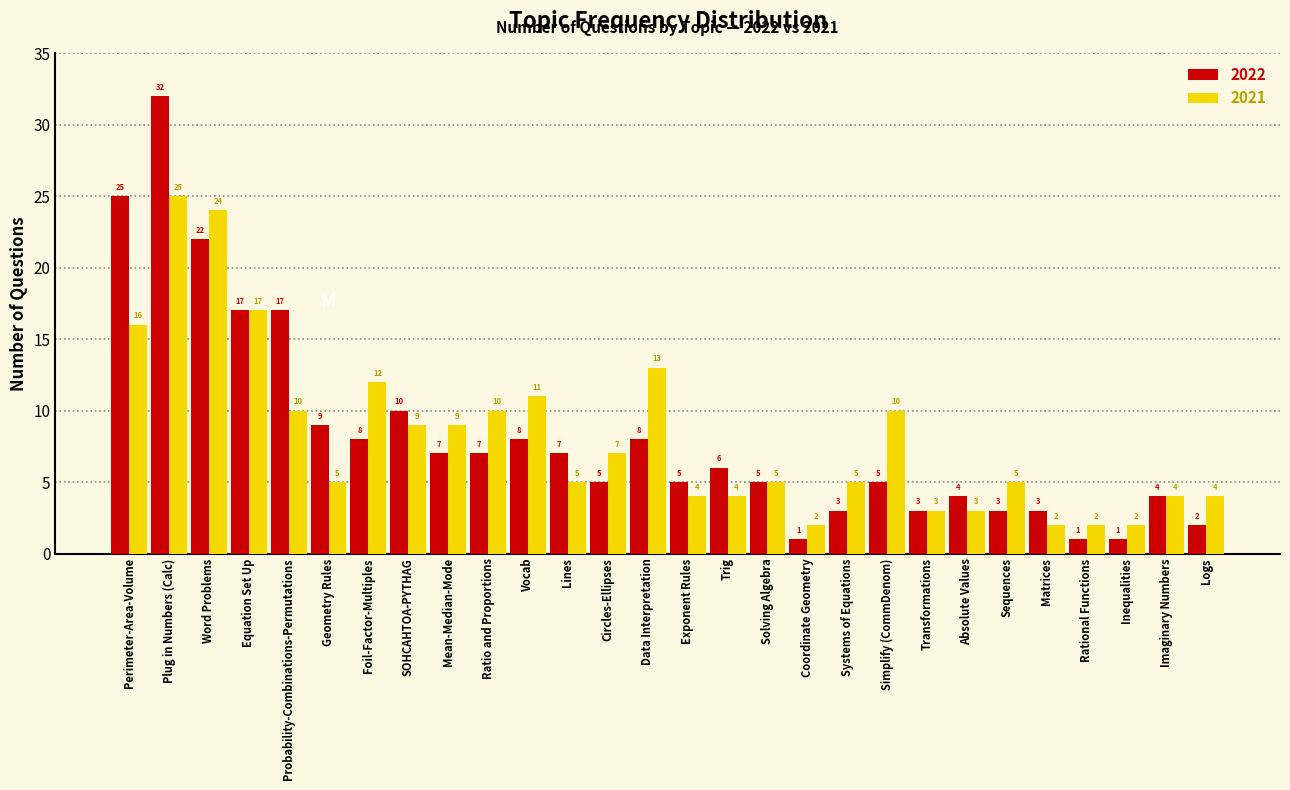

Reading left to right, list all the values displayed in this chart.

2022: Perimeter-Area-Volume=25	Plug in Numbers (Calc)=32	Word Problems=22	Equation Set Up=17	Probability-Combinations-Permutations=17	Geometry Rules=9	Foil-Factor-Multiples=8	SOHCAHTOA-PYTHAG=10	Mean-Median-Mode=7	Ratio and Proportions=7	Vocab=8	Lines=7	Circles-Ellipses=5	Data Interpretation=8	Exponent Rules=5	Trig=6	Solving Algebra=5	Coordinate Geometry=1	Systems of Equations=3	Simplify (CommDenom)=5	Transformations=3	Absolute Values=4	Sequences=3	Matrices=3	Rational Functions=1	Inequalities=1	Imaginary Numbers=4	Logs=2
2021: Perimeter-Area-Volume=16	Plug in Numbers (Calc)=25	Word Problems=24	Equation Set Up=17	Probability-Combinations-Permutations=10	Geometry Rules=5	Foil-Factor-Multiples=12	SOHCAHTOA-PYTHAG=9	Mean-Median-Mode=9	Ratio and Proportions=10	Vocab=11	Lines=5	Circles-Ellipses=7	Data Interpretation=13	Exponent Rules=4	Trig=4	Solving Algebra=5	Coordinate Geometry=2	Systems of Equations=5	Simplify (CommDenom)=10	Transformations=3	Absolute Values=3	Sequences=5	Matrices=2	Rational Functions=2	Inequalities=2	Imaginary Numbers=4	Logs=4